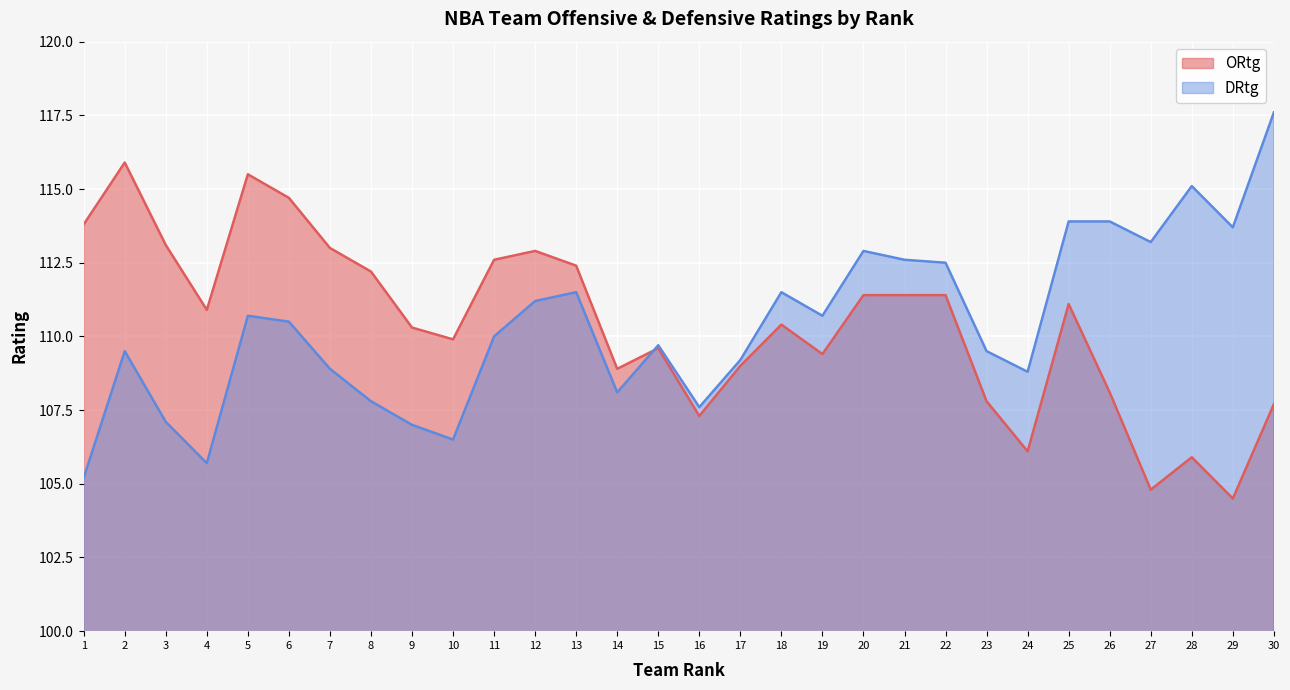

At which category does ORtg reach its first local valley?

4